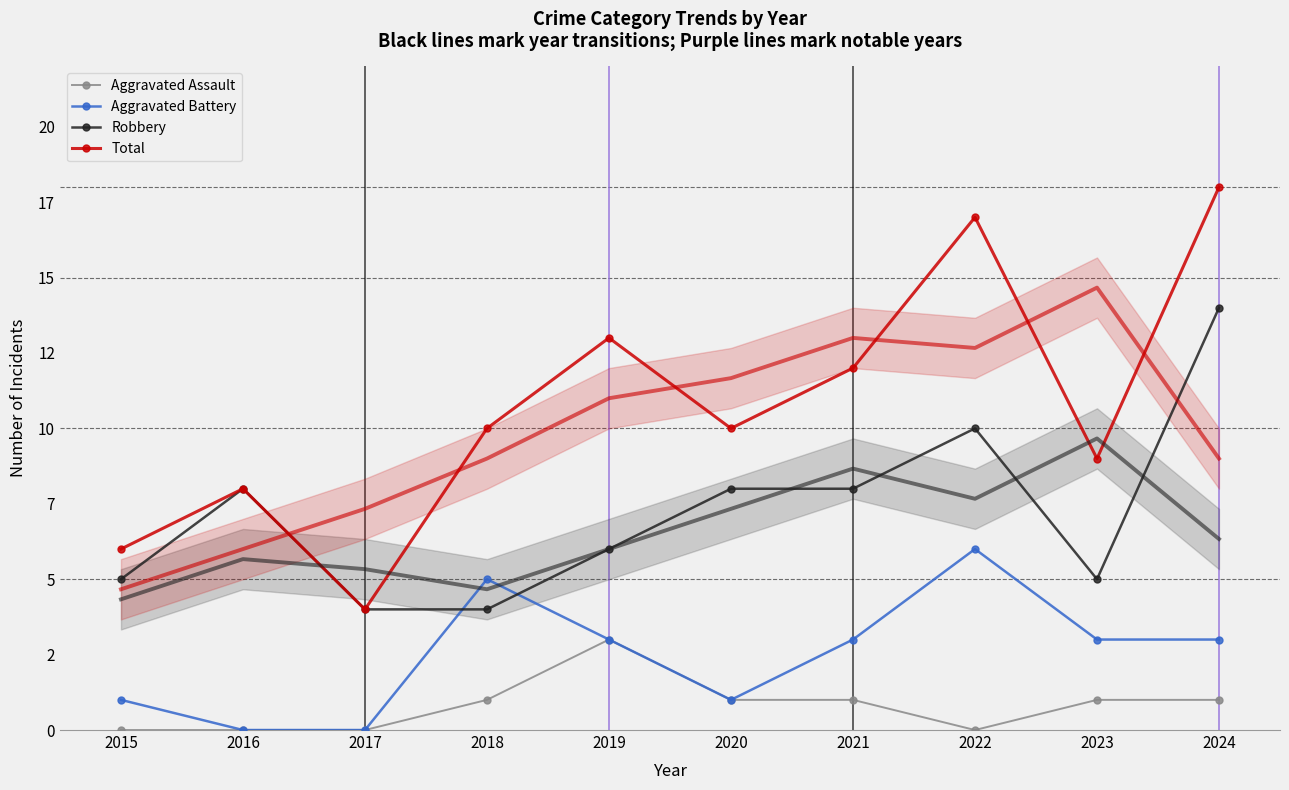

In Total, how many points are higher than both neighbors (excluding endpoints)?

3